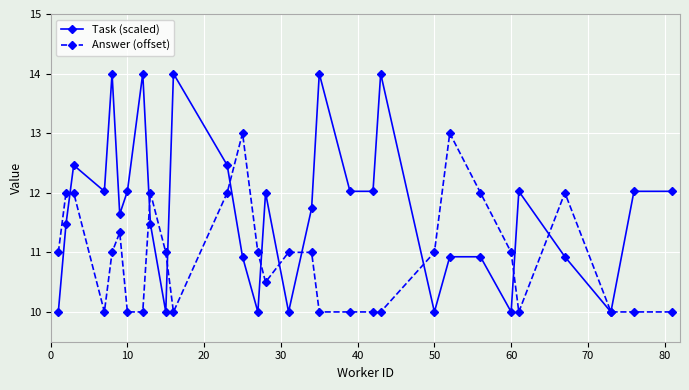

Rank the series by their maximum value, from highest to lowest.

Task (scaled), Answer (offset)